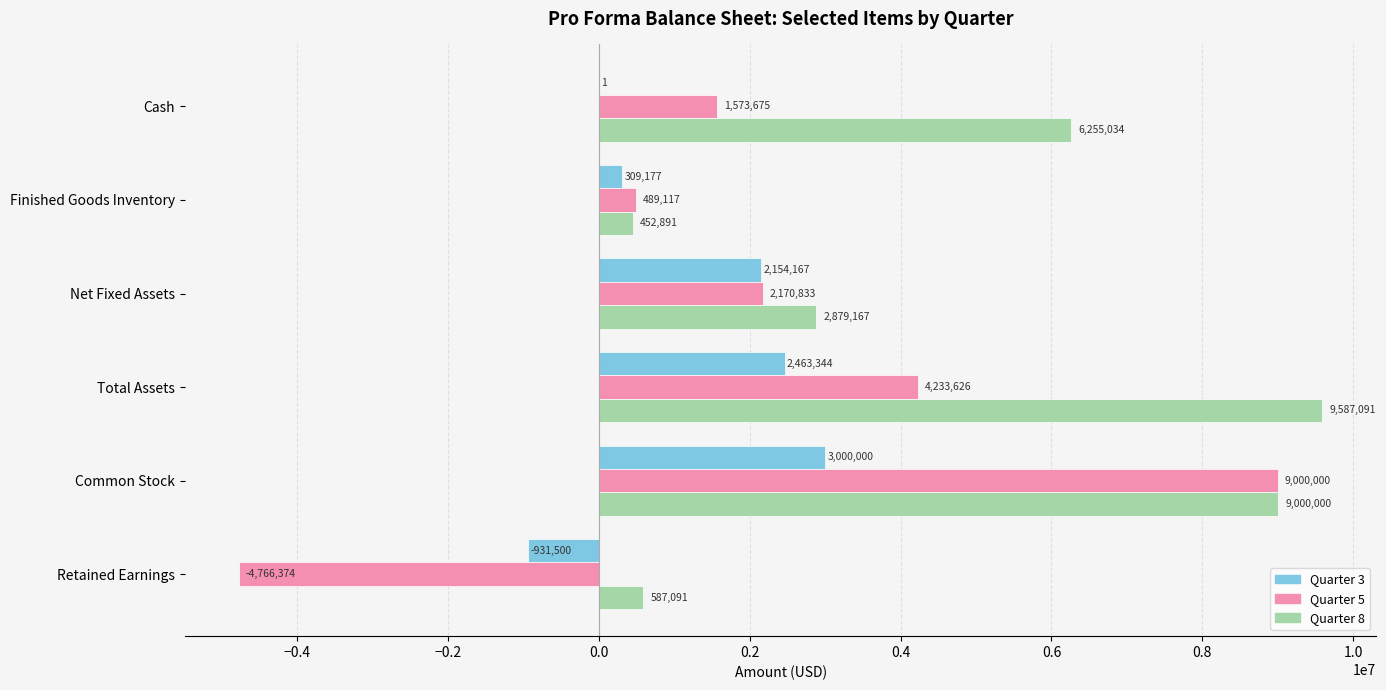

At which label is Quarter 3 closest to 1034249?

Finished Goods Inventory